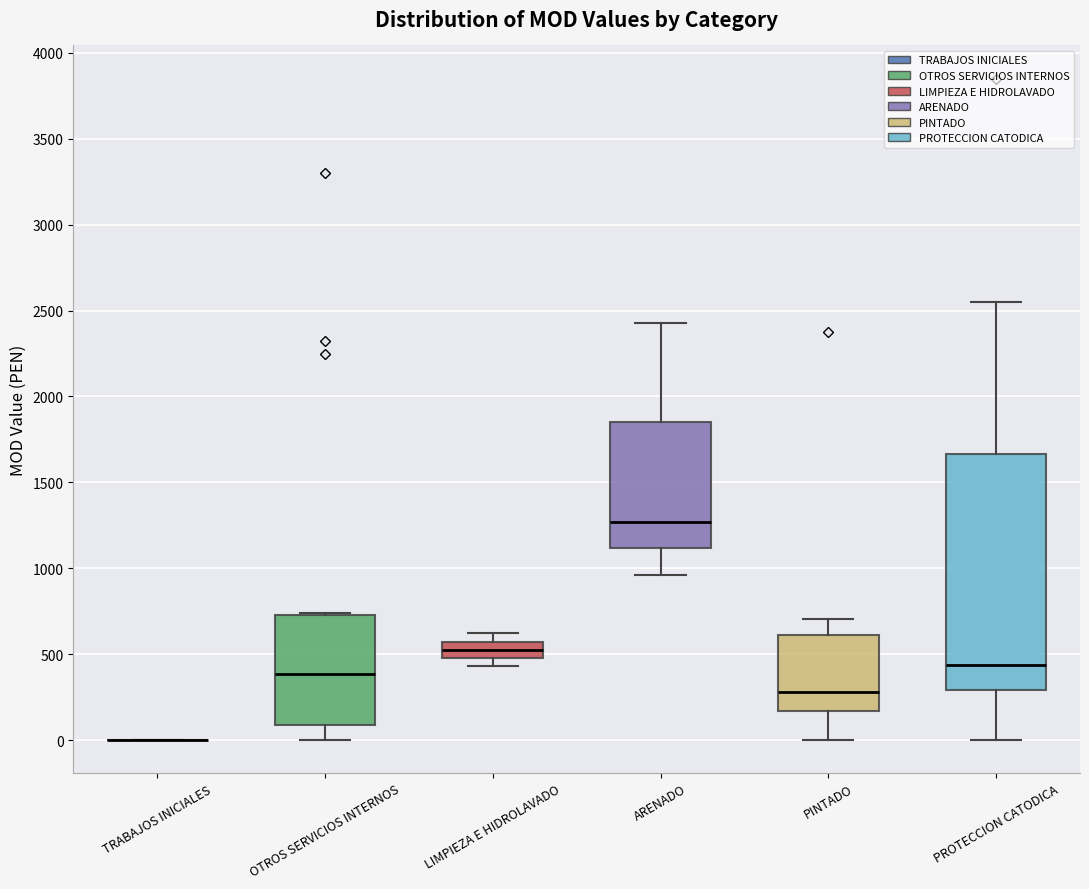

Which box is the tallest, from its lower edge to its upper edge?

PROTECCION CATODICA